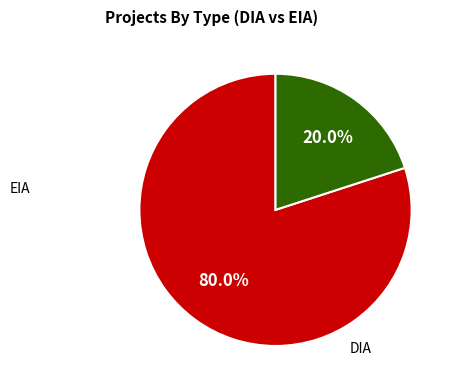

Is there a majority slice in this chart?

Yes